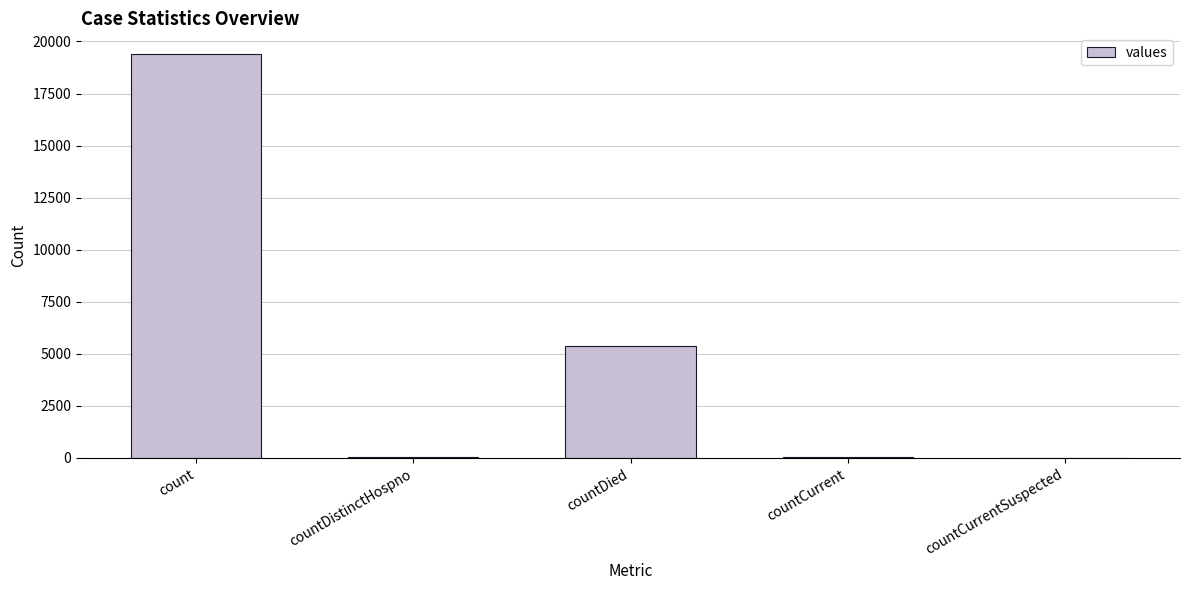

The chart shows a value of 6947 at countCurrentSuspected. True or false?

False